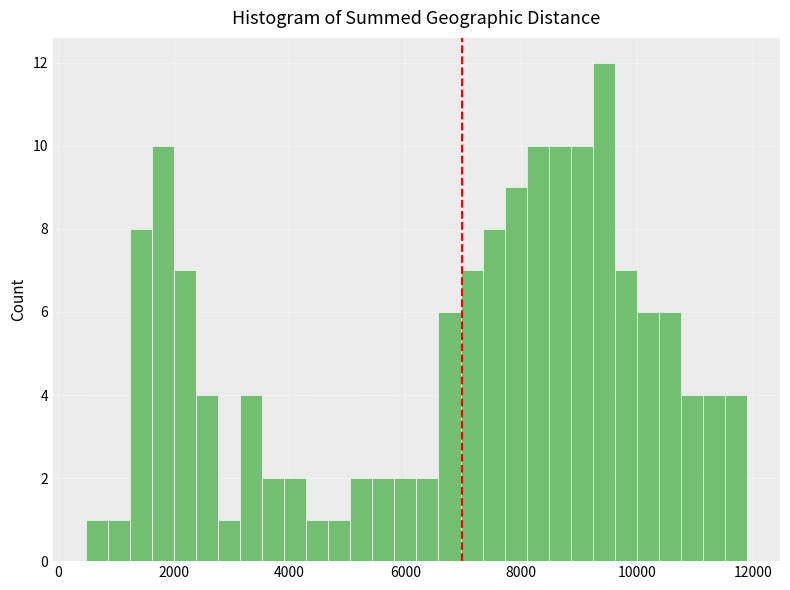

Read against the x-axis, roughly where is the centre of the tallest bar?

9400